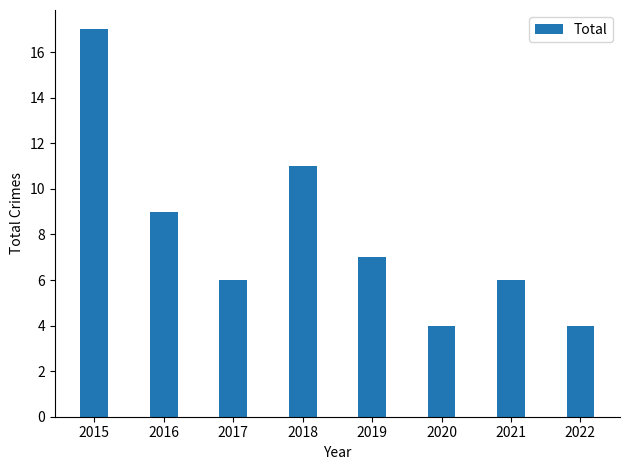

At which category does the chart reach its peak across all series?

2015